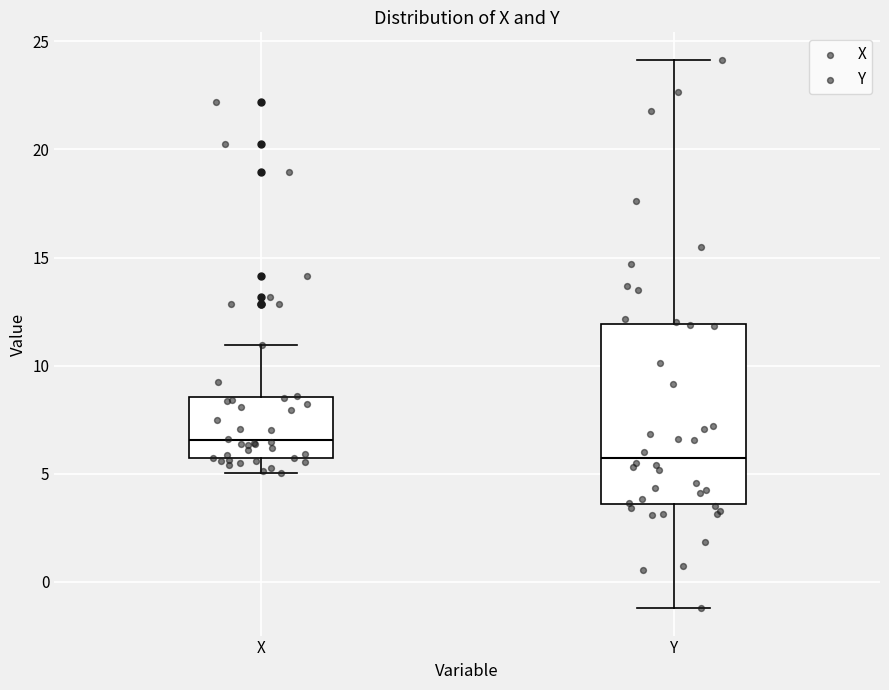

Comparing the boxes themselves (not the whiskers), which one is the tallest?

Y